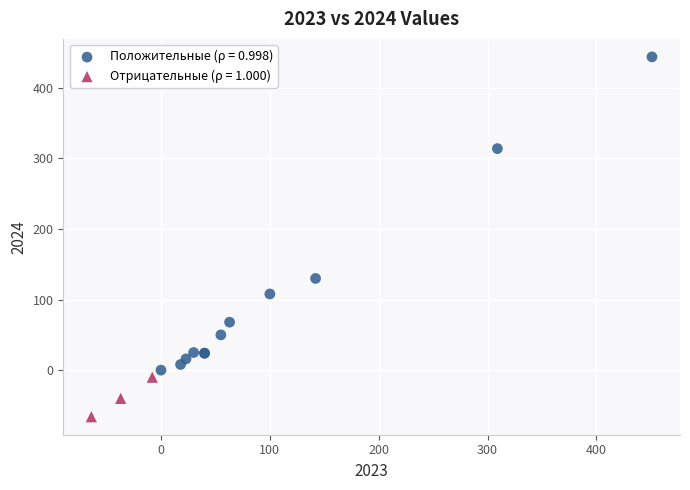

What are all the series names shown in the legend?

Положительные (ρ = 0.998), Отрицательные (ρ = 1.000)